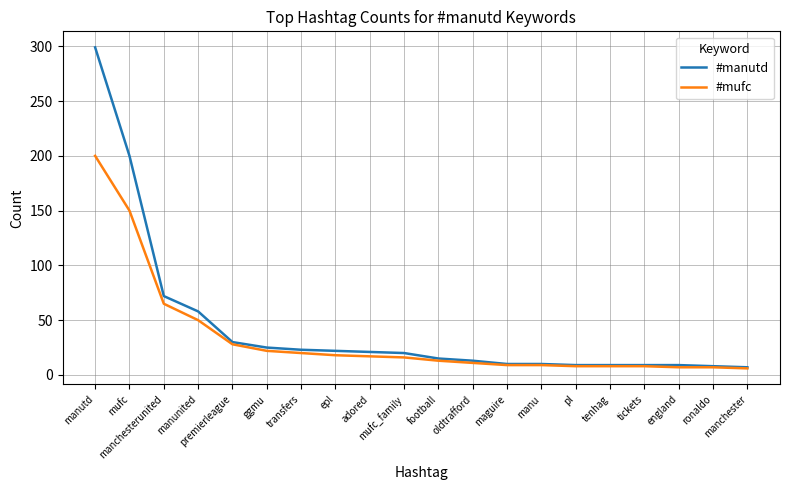

At which label does #manutd first exceed 20?

manutd